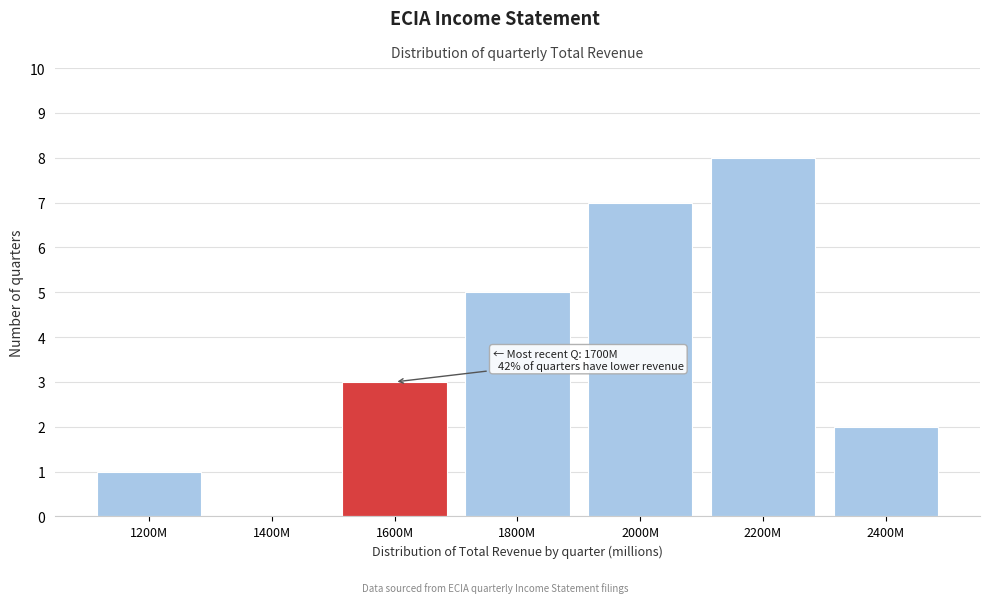

Reading left to right, transcribe all the data shown in this chart.

1200M=1	1400M=0	1600M=3	1800M=5	2000M=7	2200M=8	2400M=2